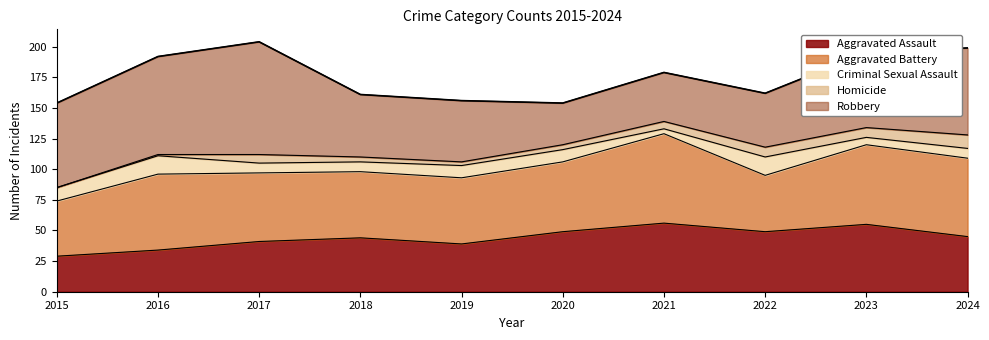

Where is Aggravated Battery nearest to the value 59?

2020